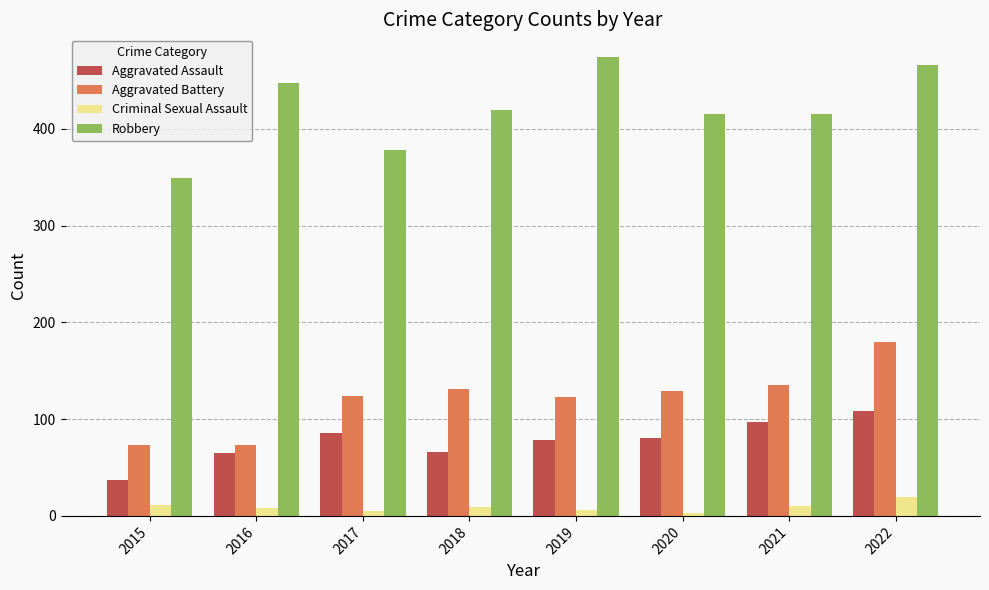

Between 2015 and 2022, which series saw the biggest shift?

Robbery